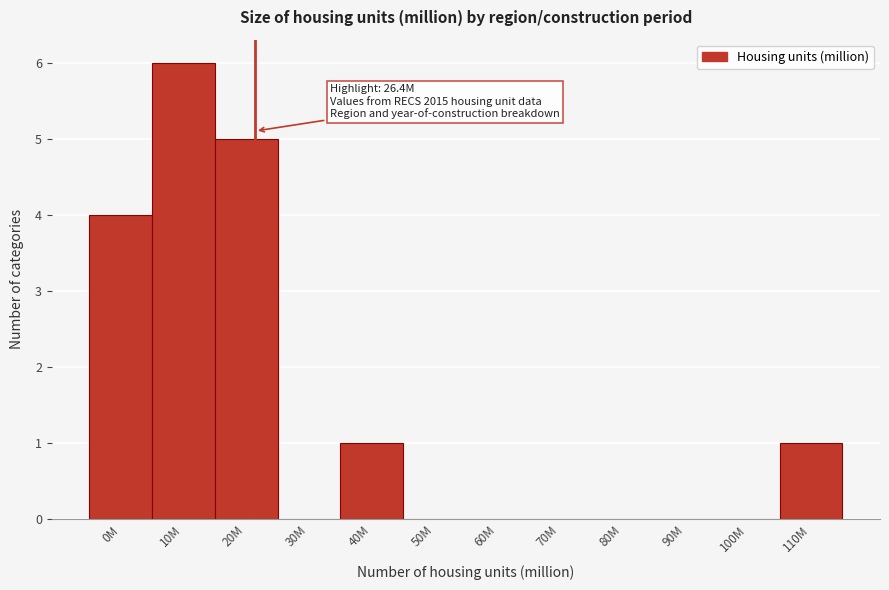

Reading right to left, transcribe all the data shown in this chart.

110M=1	100M=0	90M=0	80M=0	70M=0	60M=0	50M=0	40M=1	30M=0	20M=5	10M=6	0M=4